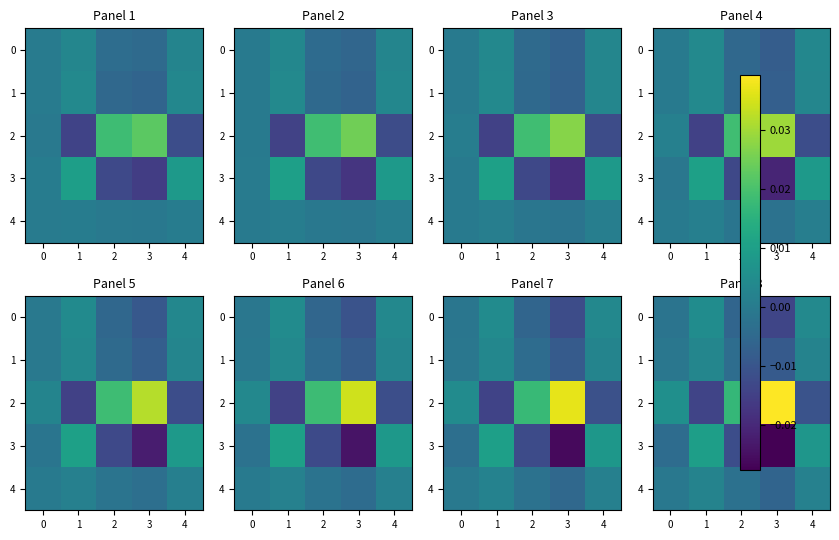

Is it true that 1 equals -0.0 at 3?

True